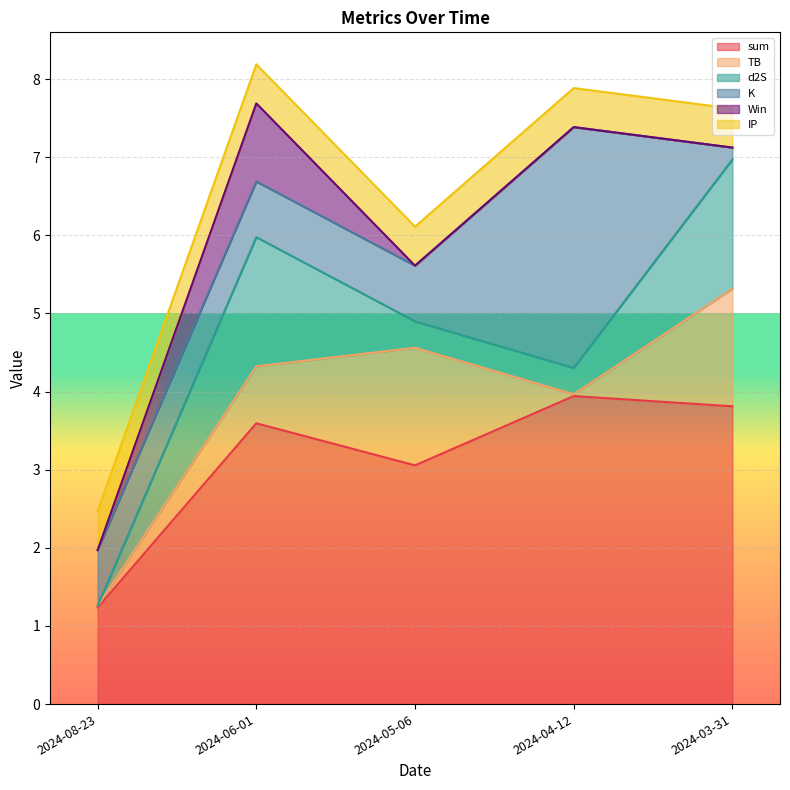

At which label does sum reach its minimum?

2024-08-23